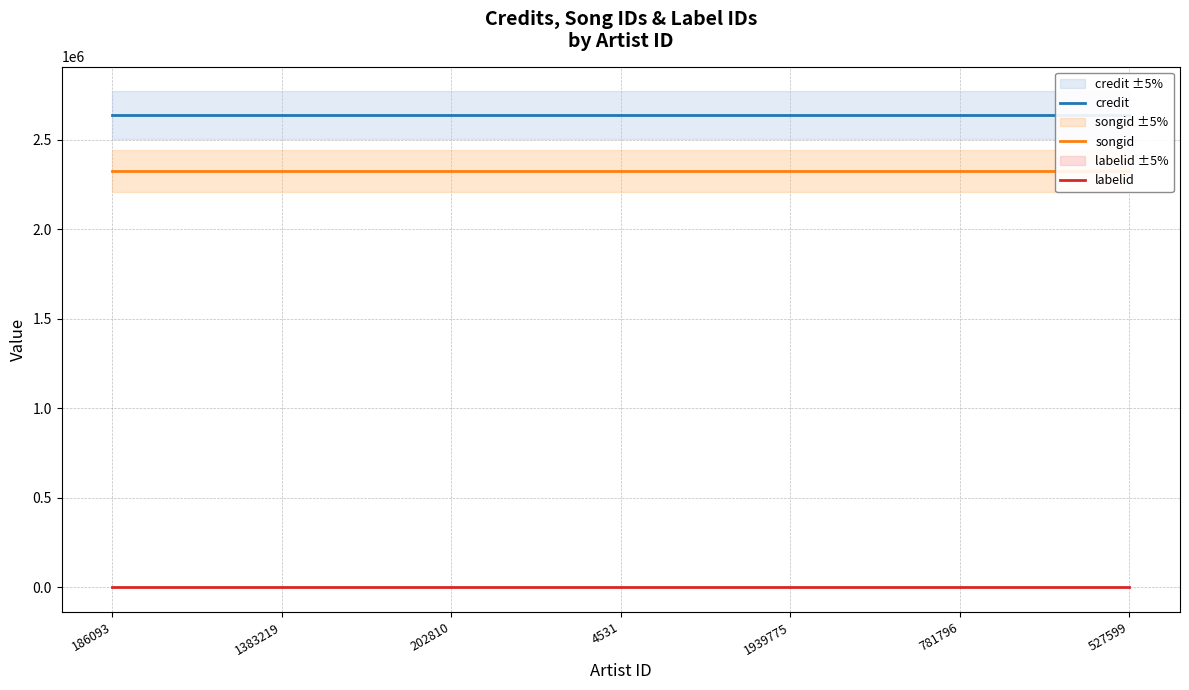

Reading right to left, what are all the values shown in this chart?

credit: 527599=2639474	781796=2639474	1939775=2639474	4531=2639474	202810=2639474	1383219=2639474	186093=2639474
songid: 527599=2327611	781796=2327611	1939775=2327611	4531=2327611	202810=2327611	1383219=2327611	186093=2327611
labelid: 527599=647	781796=647	1939775=647	4531=647	202810=647	1383219=647	186093=647